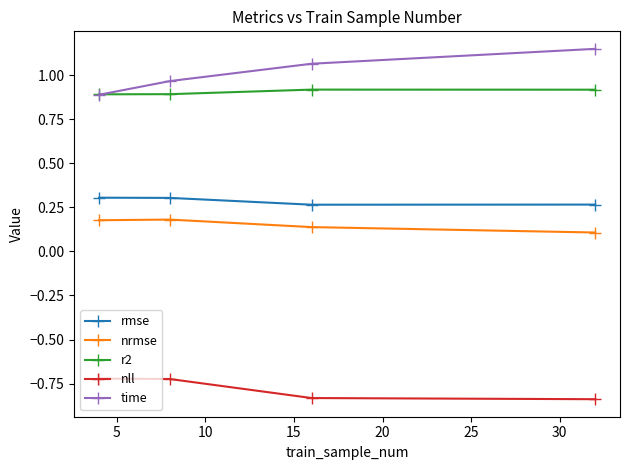

True or false: r2 and nrmse intersect in this chart.

False